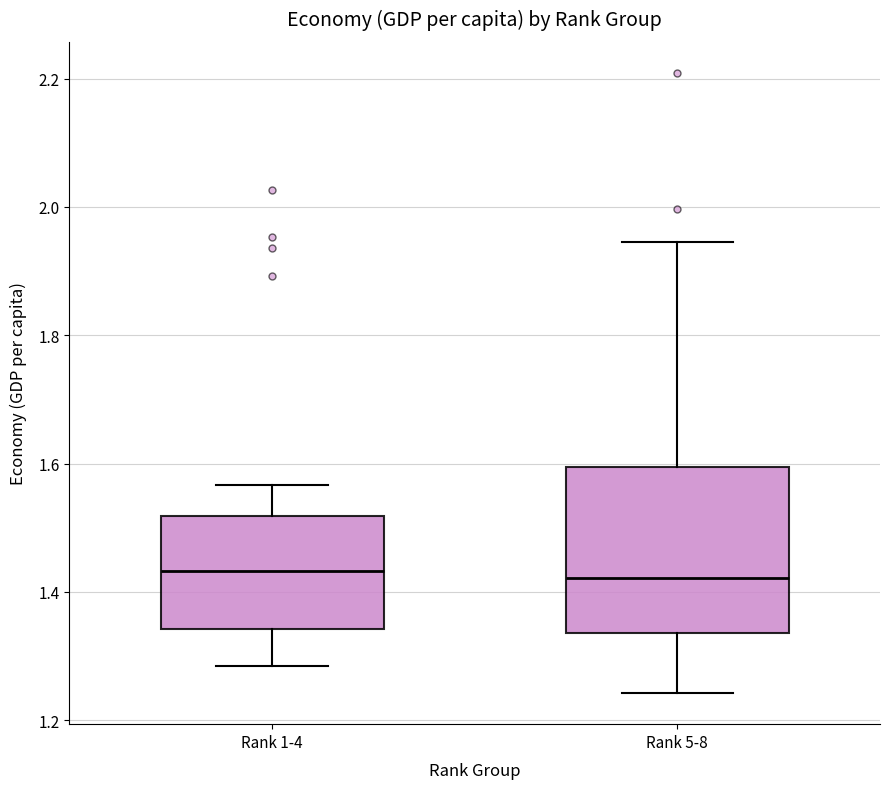

Which box is the tallest, from its lower edge to its upper edge?

Rank 5-8